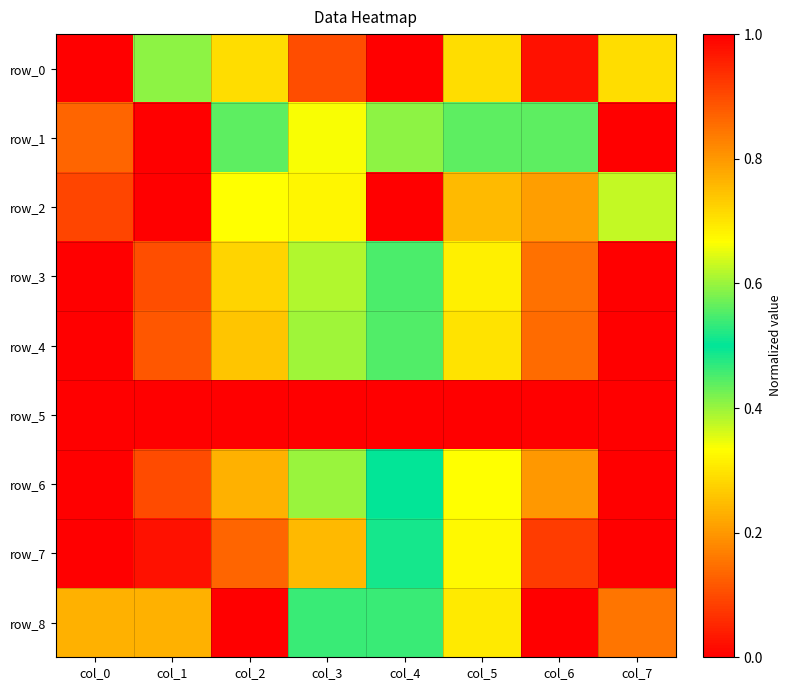

Rank the series at col_6 from lowest to highest value.

row_8, row_7, row_2, row_1, row_6, row_3, row_4, row_0, row_5